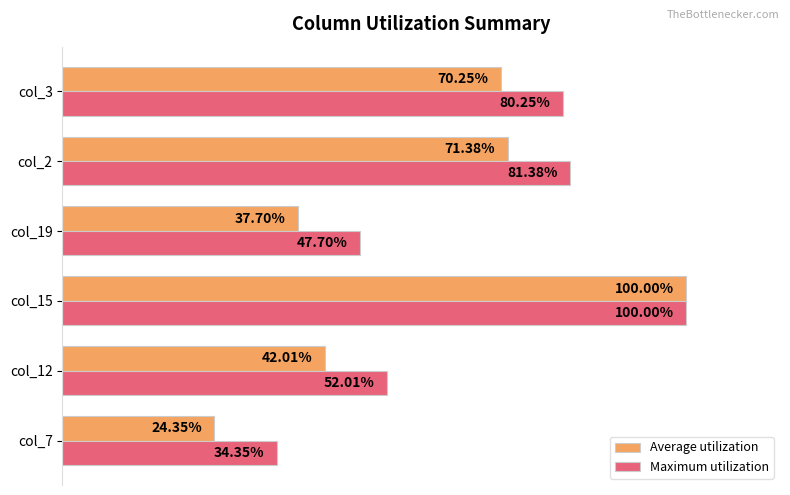

Which series changed the most between col_15 and col_3?

Average utilization